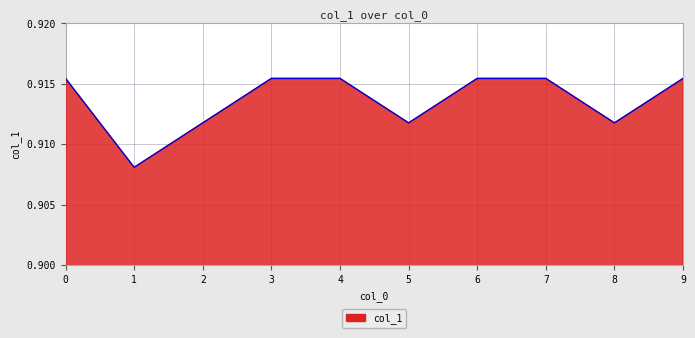

Is it true that the value at 4 is 0.4?

False